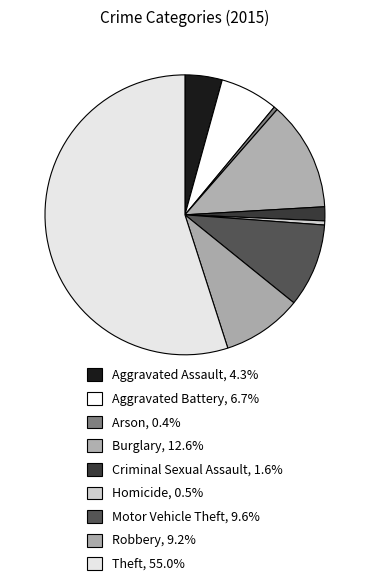

How many slices are in this pie chart?

9